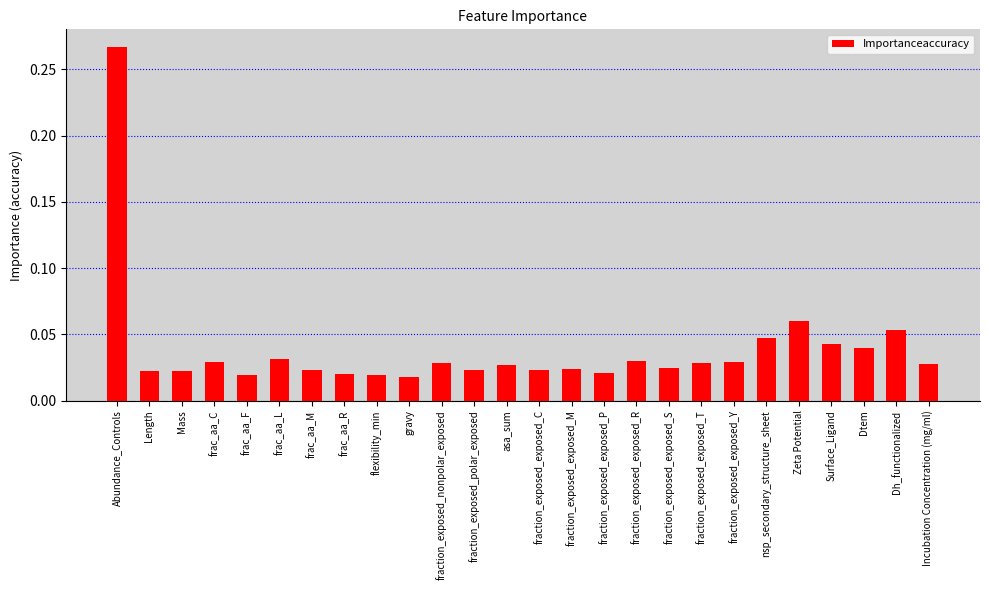

What is the label of the 16th bar from the right?

fraction_exposed_nonpolar_exposed